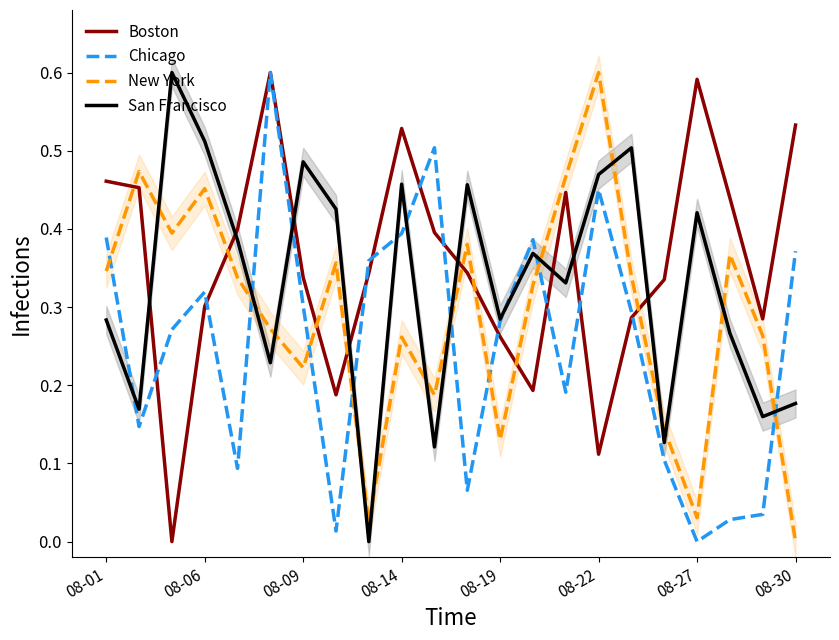

True or false: New York has a value of 0.2 at 10.

True